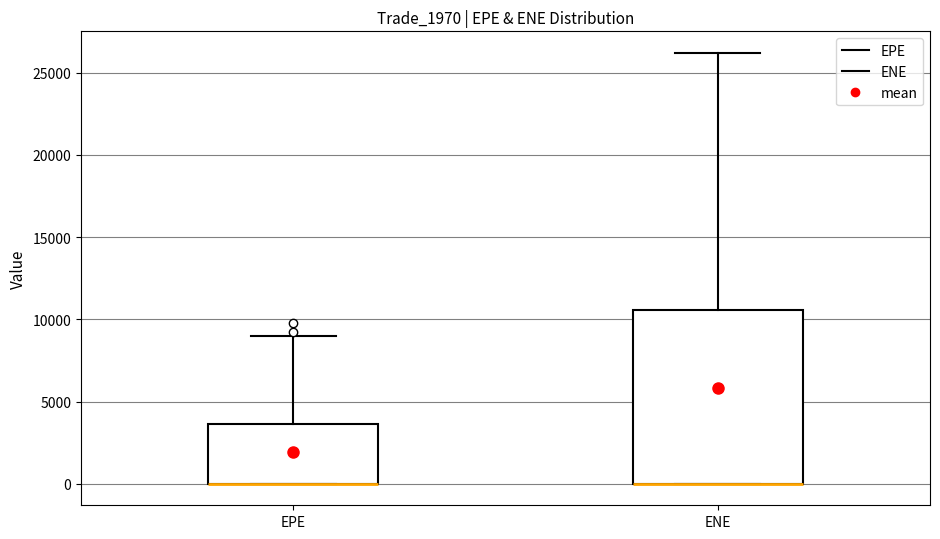

Reading left to right, read every box against the y-axis: the position of its median line, the range the box covers, and the ends of its whiskers. The values are not printed on the chart, so give them approximately, as read against the axis.

EPE: median 0 (drawn on the box's lower edge), box 0 to 3500, whiskers 0 to 9000
ENE: median 0 (drawn on the box's lower edge), box 0 to 10500, whiskers 0 to 26000